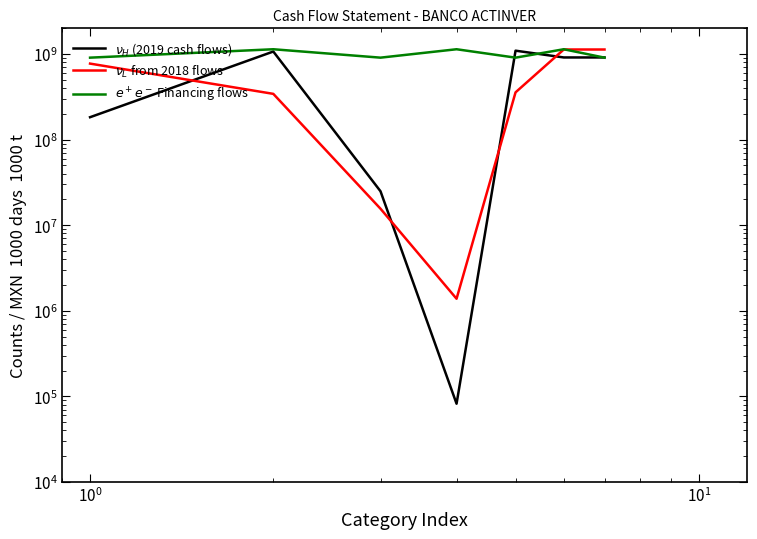

What is the difference between the maximum and minimum values in the $\nu_H$ (2019 cash flows) series?

1096198000